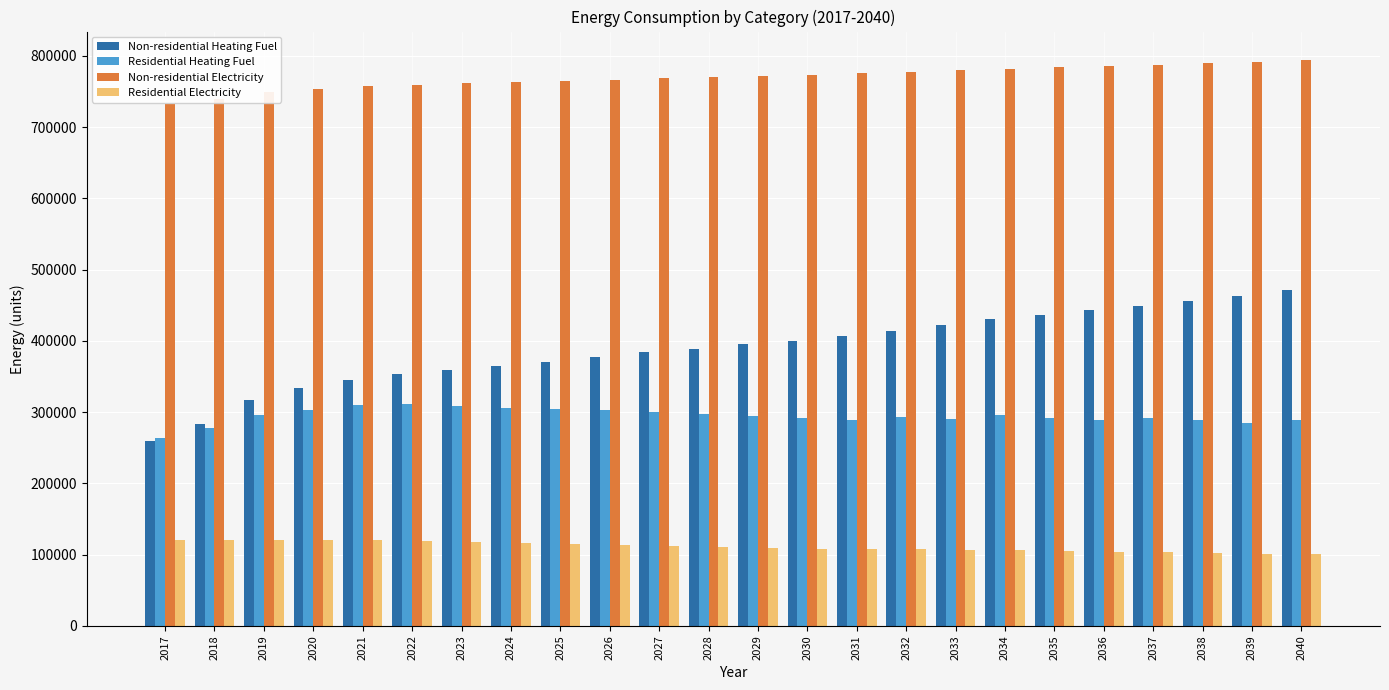

What is the maximum value shown in the chart?

794247.0